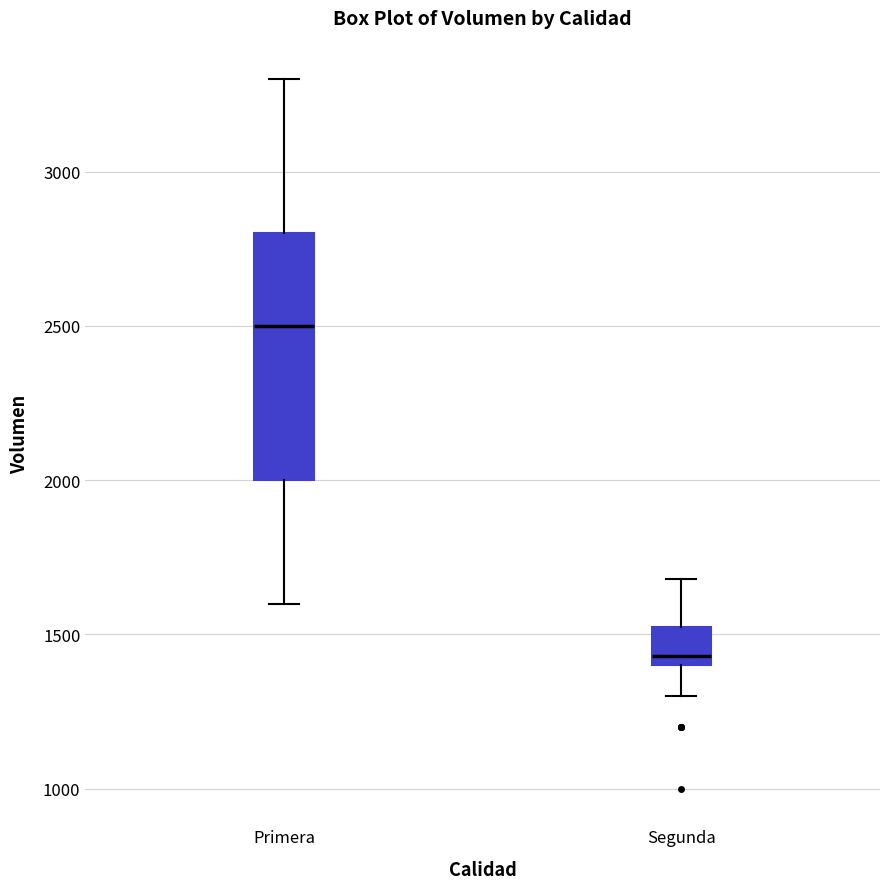

Which box has the highest median line?

Primera